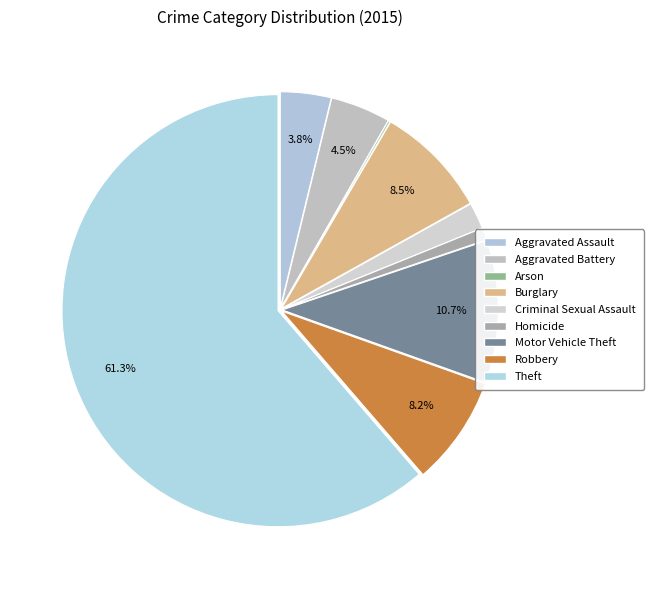

What percentage is the Robbery slice, to the nearest percent?

8%